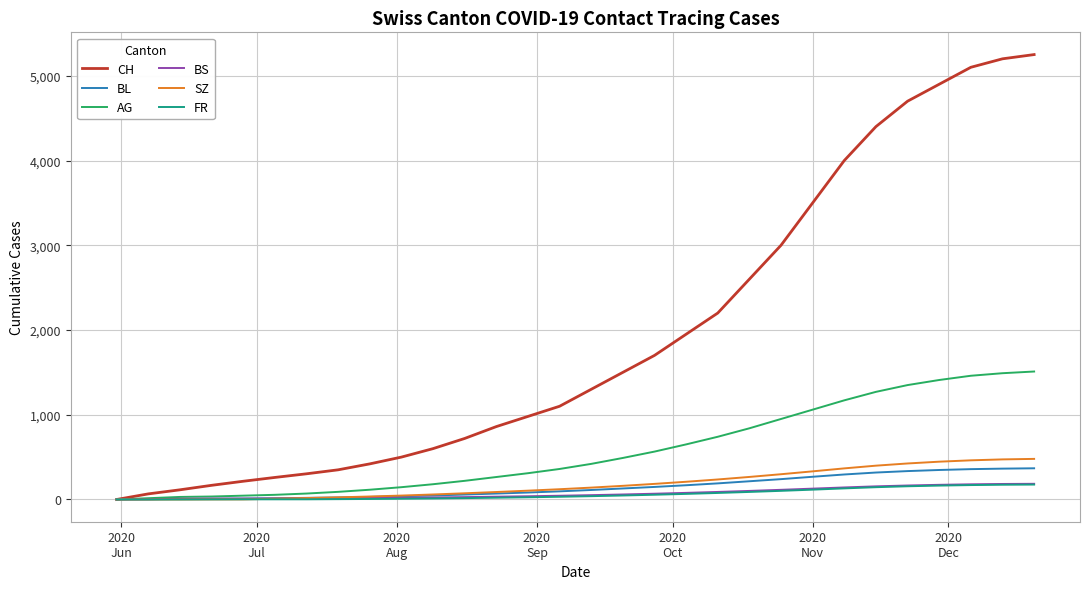

Which series has the largest total across all categories?

CH